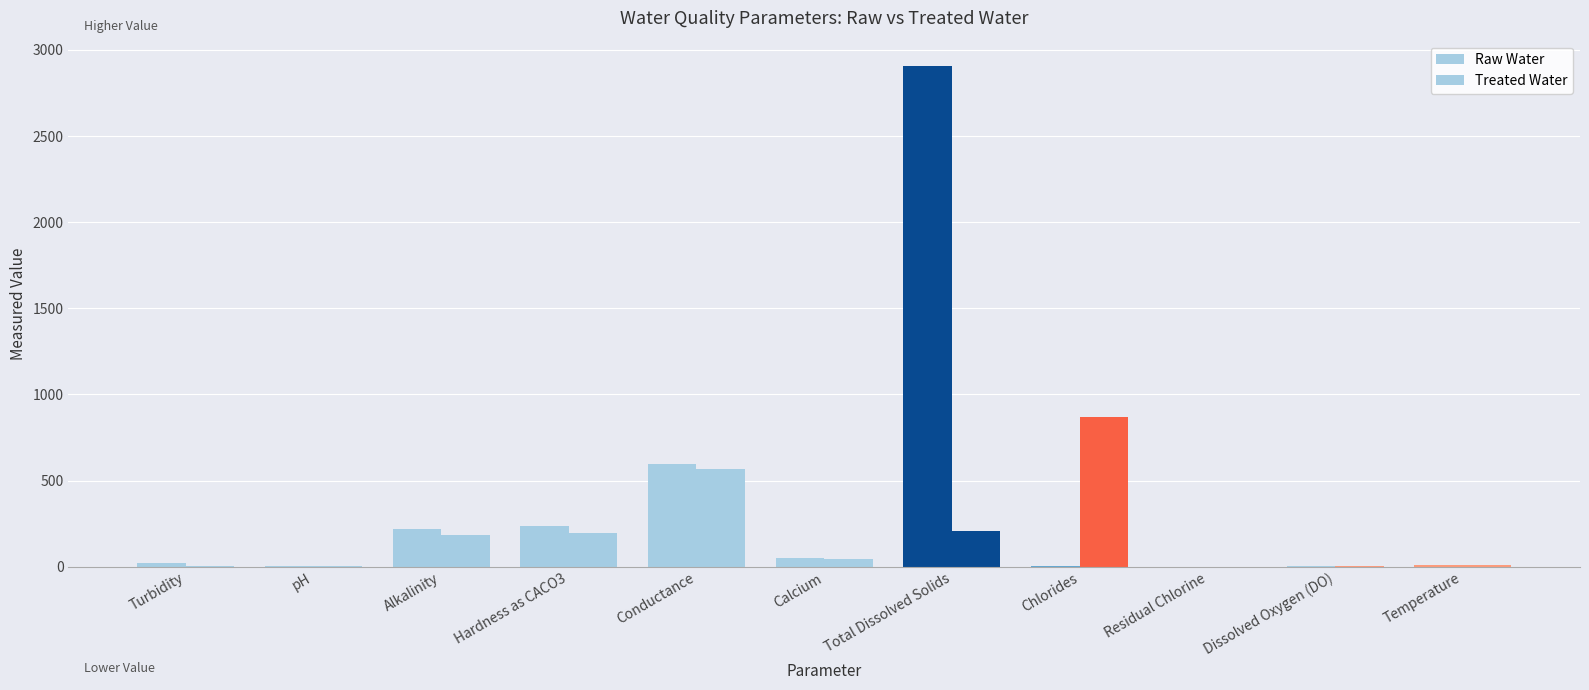

What is the difference between the Treated Water values at Turbidity and Conductance?

567.1